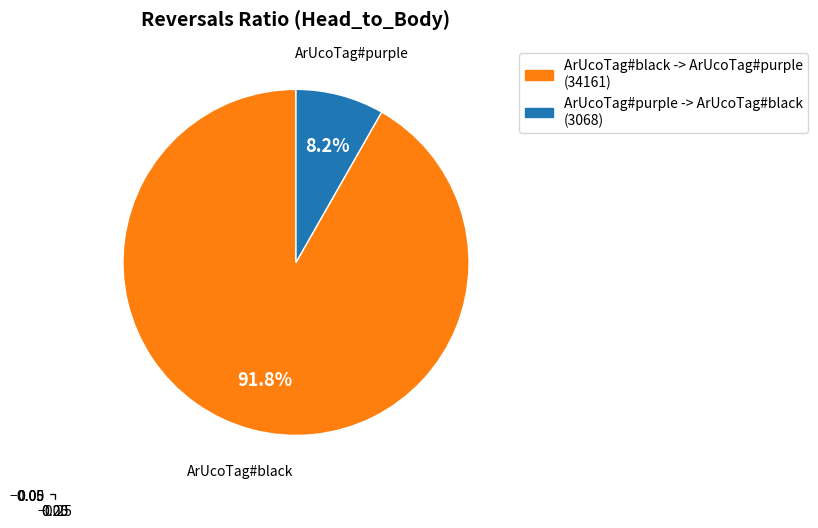

Does any single category account for the majority?

Yes